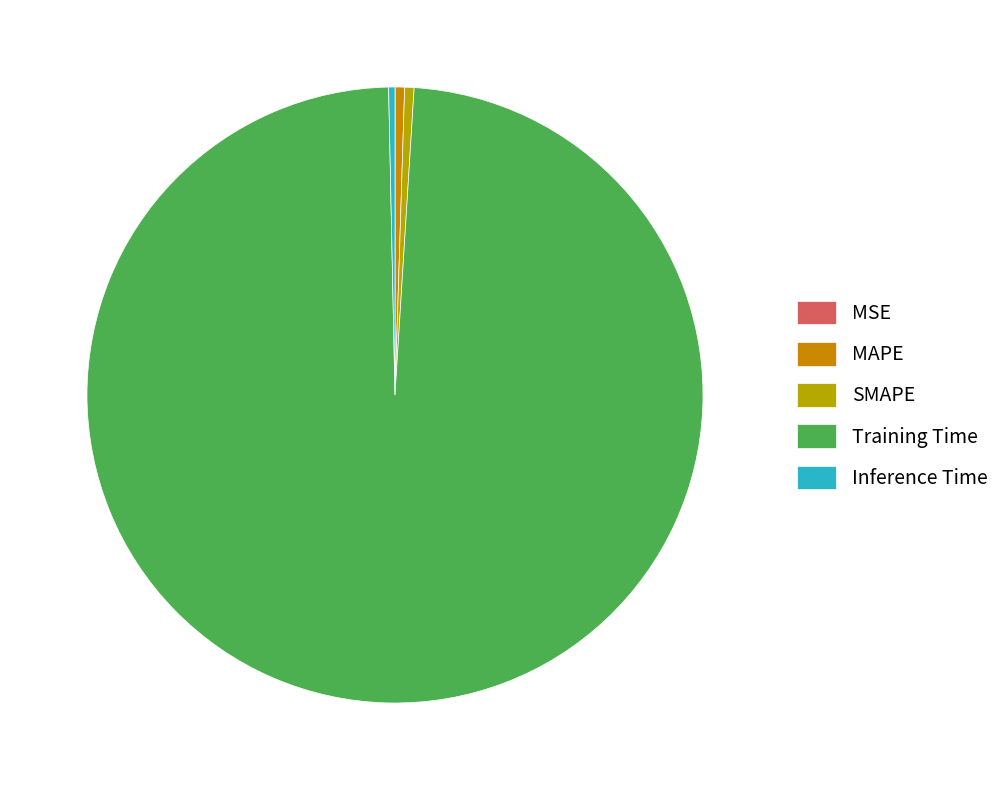

True or false: MAPE accounts for 7% of the total.

False